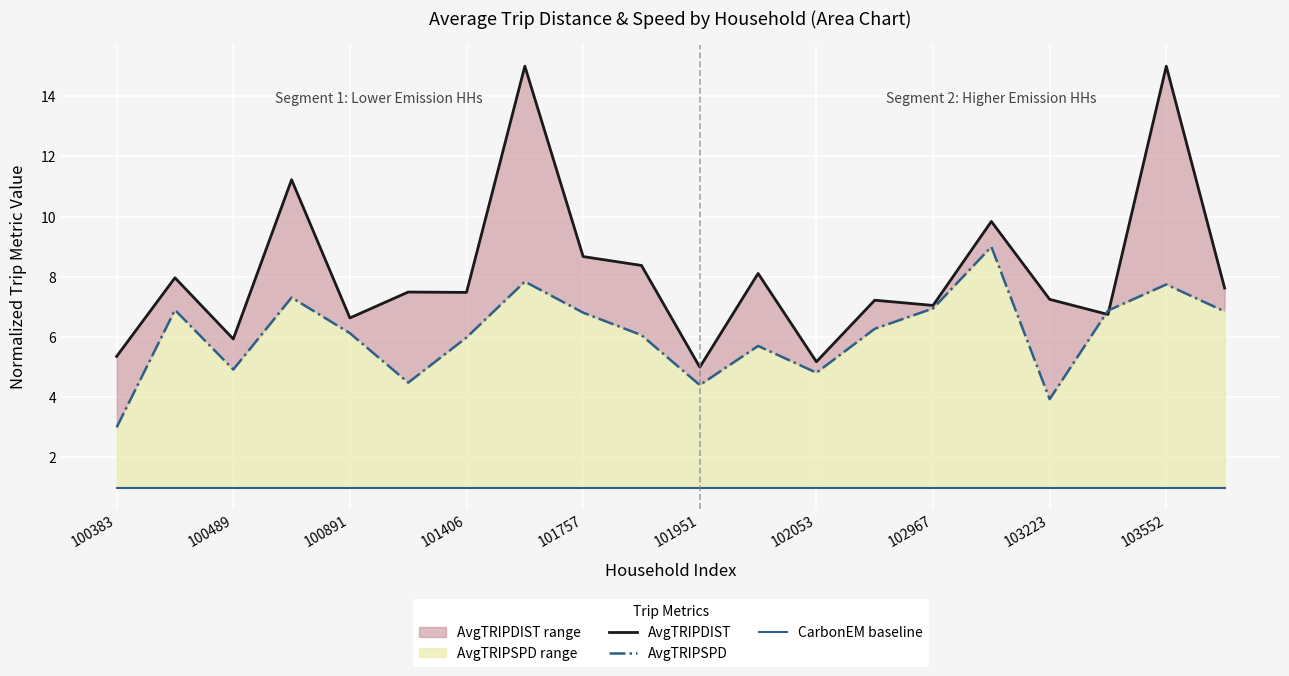

What is the greatest value displayed?

15.0